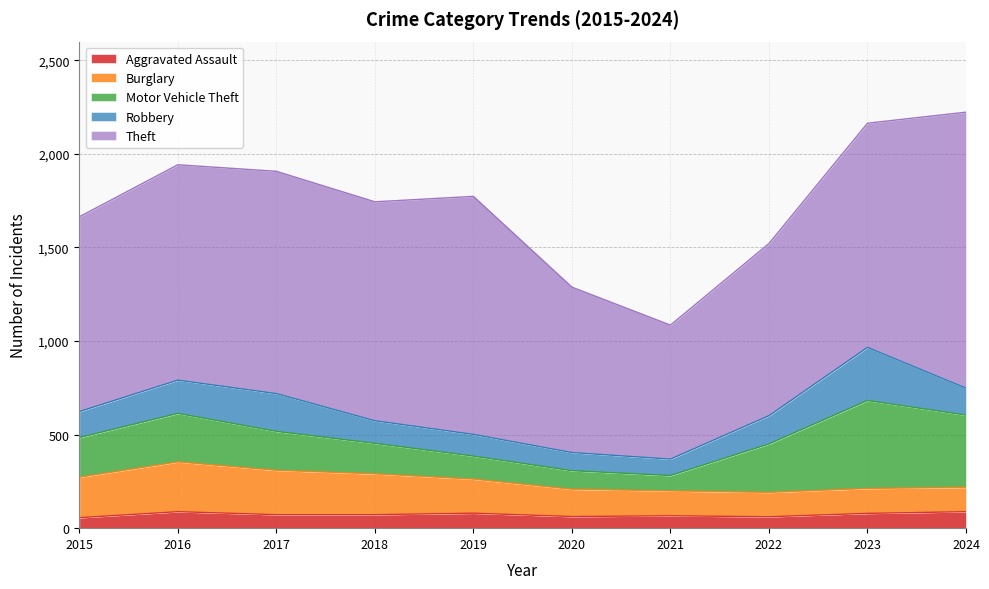

True or false: Burglary and Theft cross at least once.

False